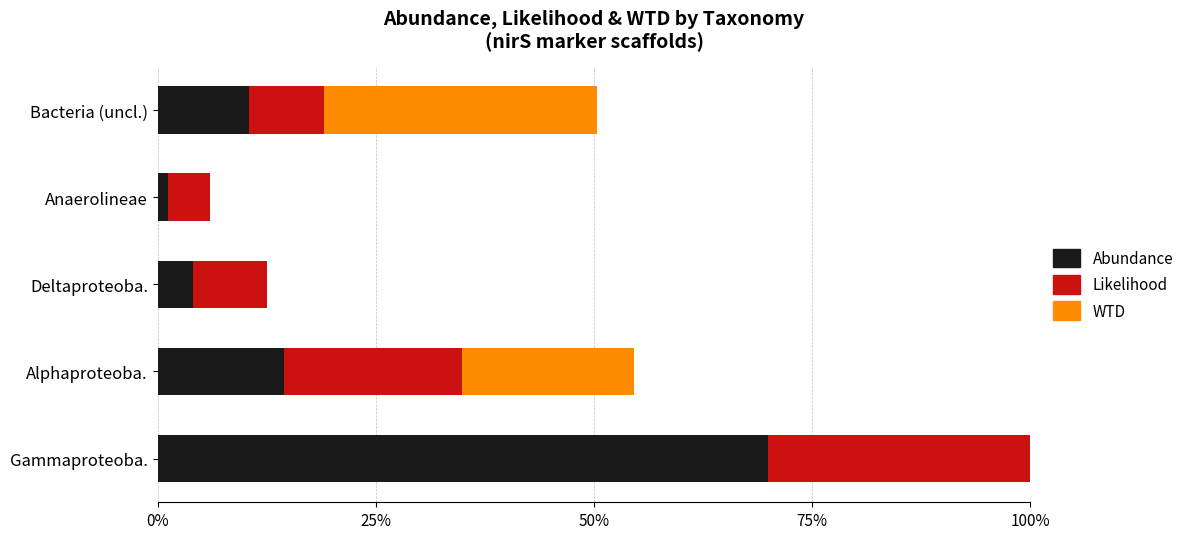

Between Alphaproteoba. and Bacteria (uncl.), which series saw the biggest shift?

Likelihood